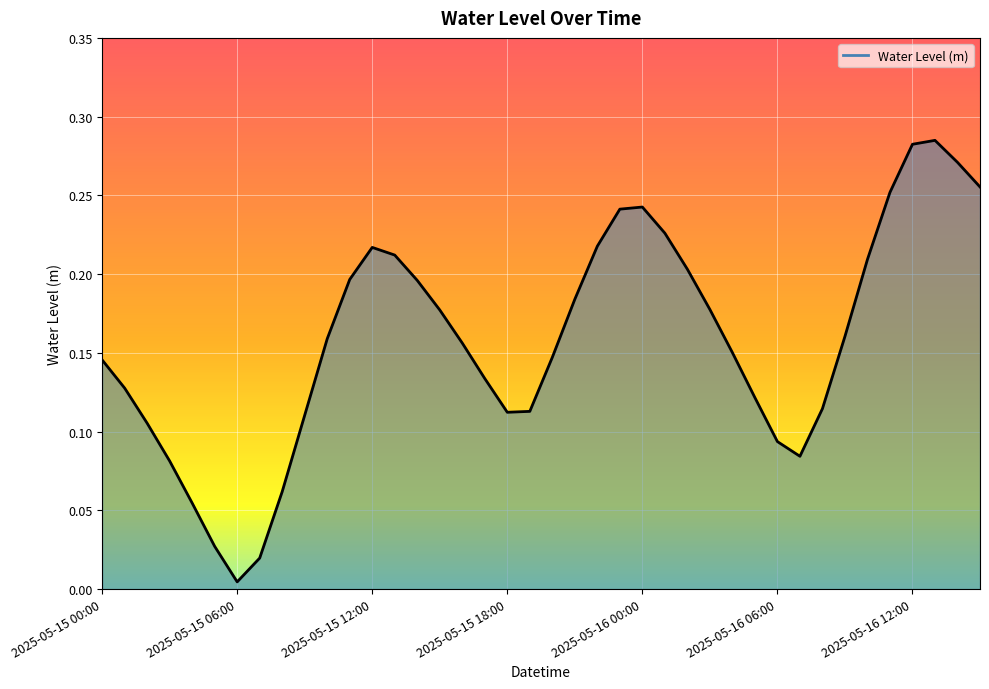

At which category does the chart reach its peak across all series?

2025-05-16 13:00